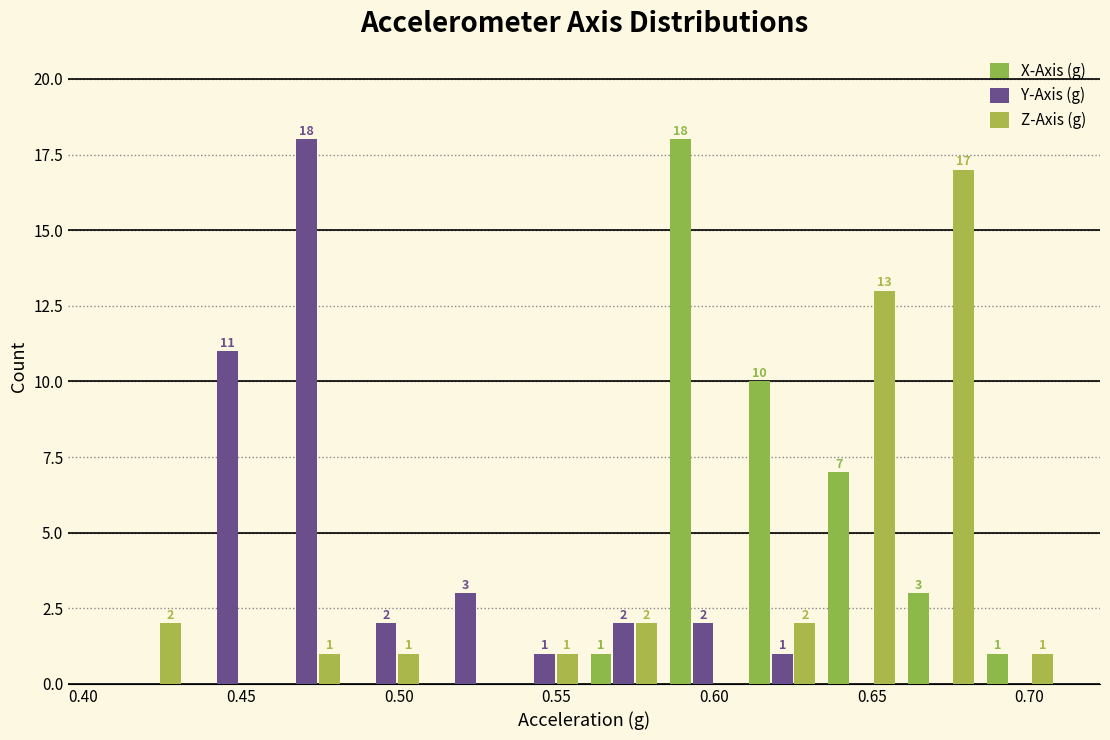

In the Y-Axis (g) series, which range on the x-axis has the tallest bar?

0.460 to 0.485